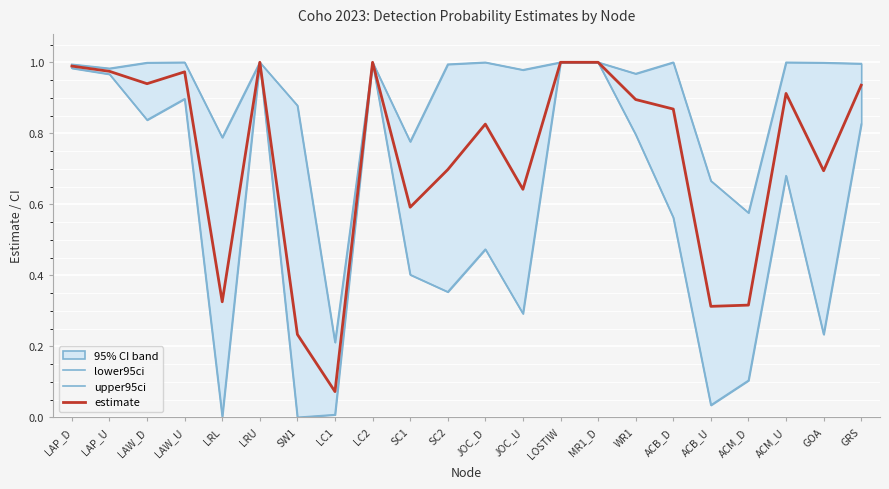

At how many categories does at least one series exceed 0?

22